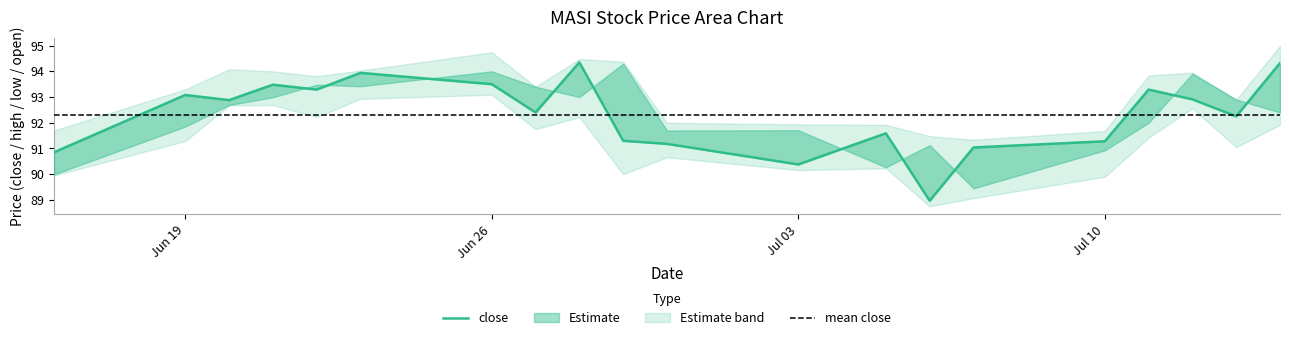

What is the total value across all series at 2017-07-14?

373.6